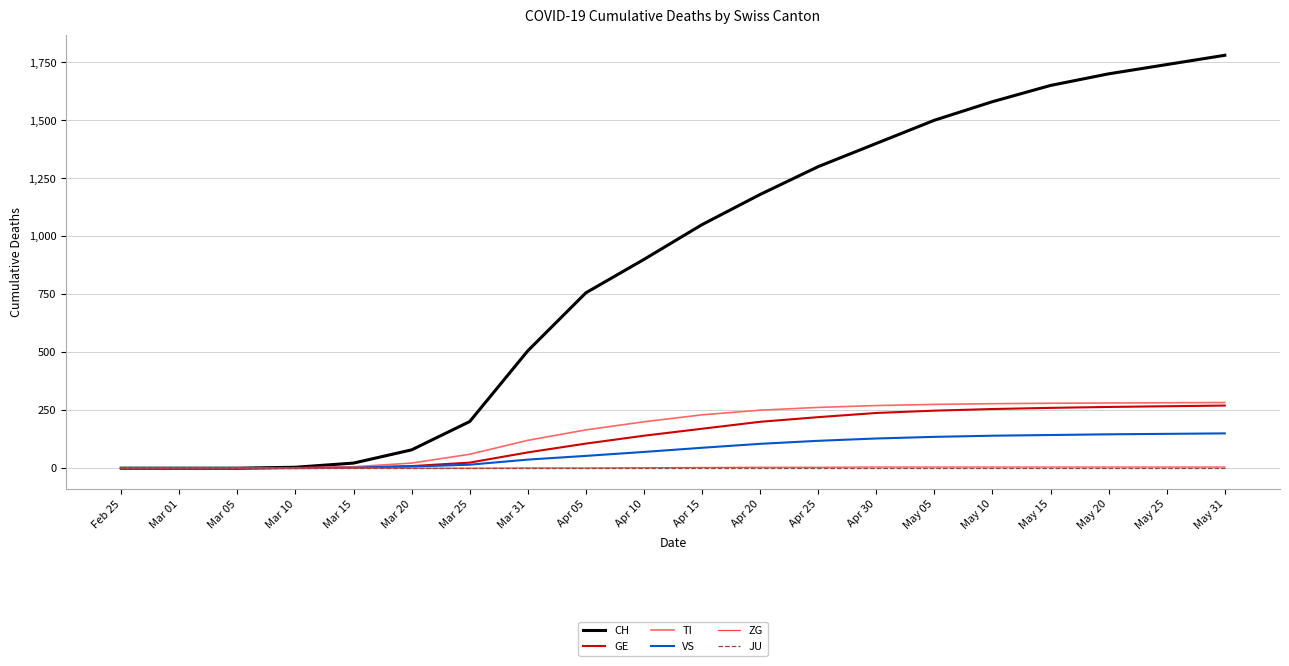

What is the sum of the ZG values at Apr 25 and Apr 20?

8